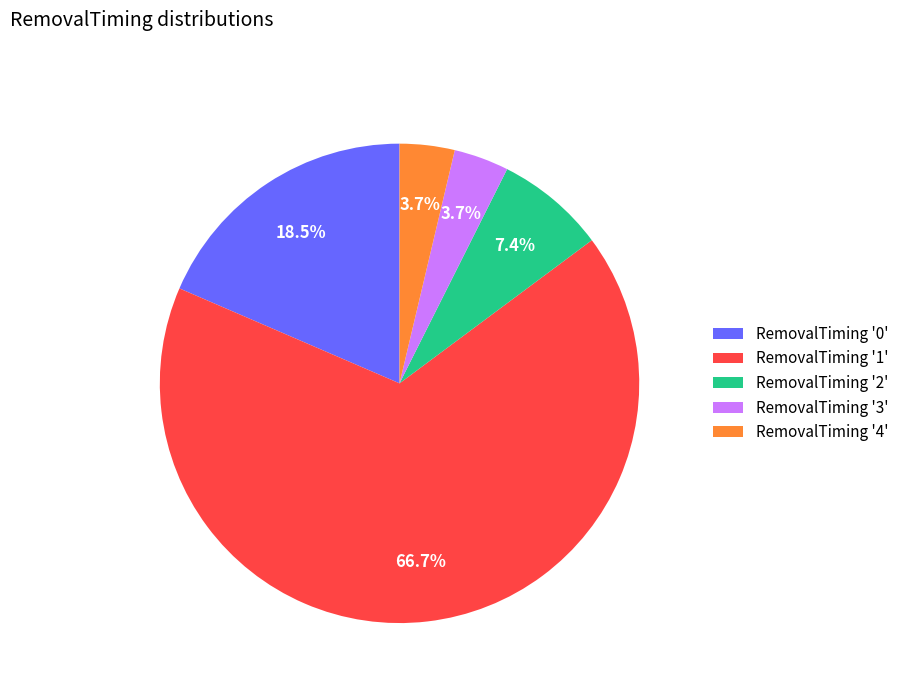

To the nearest percent, what is the difference between the largest and smallest slice percentages?

63%